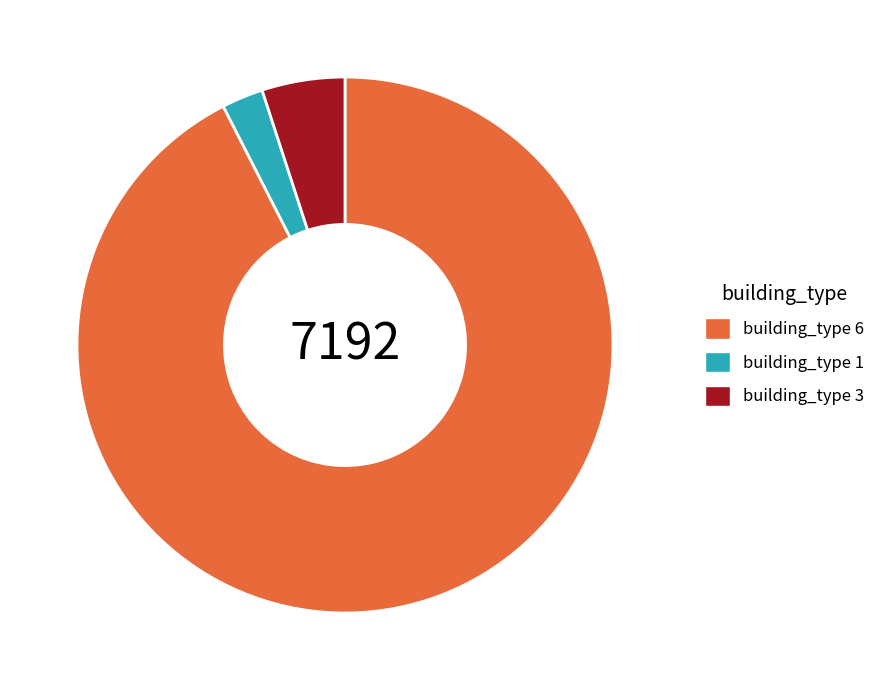

Is there any slice that represents more than half of the pie?

Yes